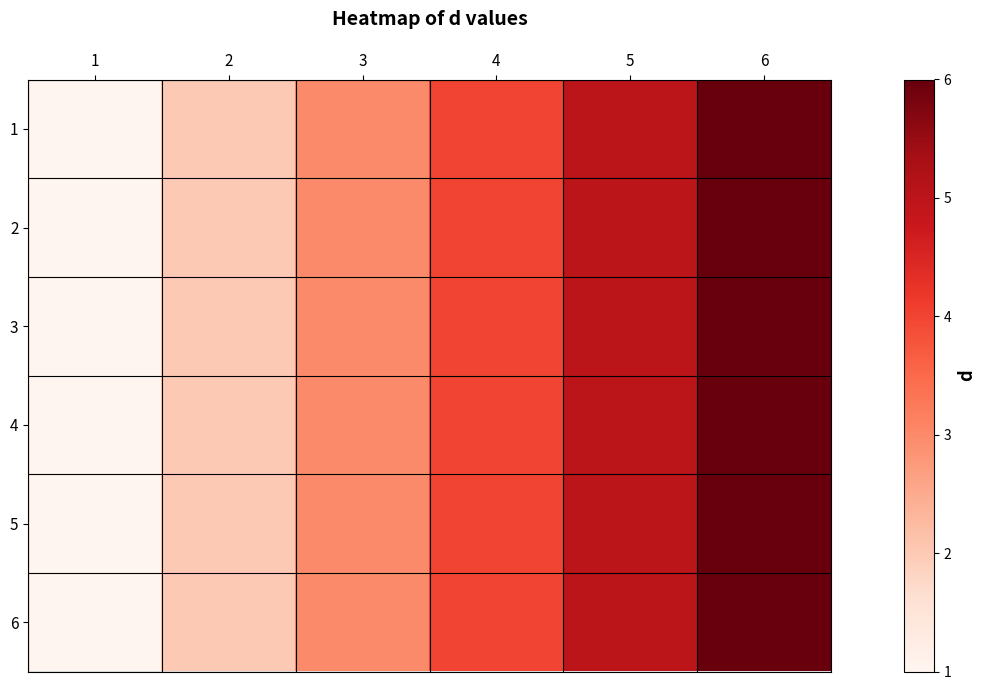

Reading left to right, list all the values displayed in this chart.

1: 1=1	2=2	3=3	4=4	5=5	6=6
2: 1=1	2=2	3=3	4=4	5=5	6=6
3: 1=1	2=2	3=3	4=4	5=5	6=6
4: 1=1	2=2	3=3	4=4	5=5	6=6
5: 1=1	2=2	3=3	4=4	5=5	6=6
6: 1=1	2=2	3=3	4=4	5=5	6=6